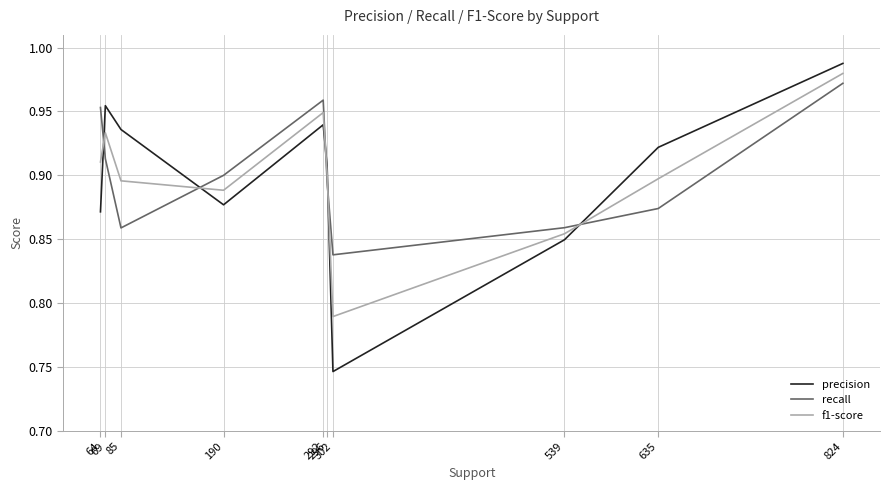

True or false: precision and f1-score cross at least once.

True